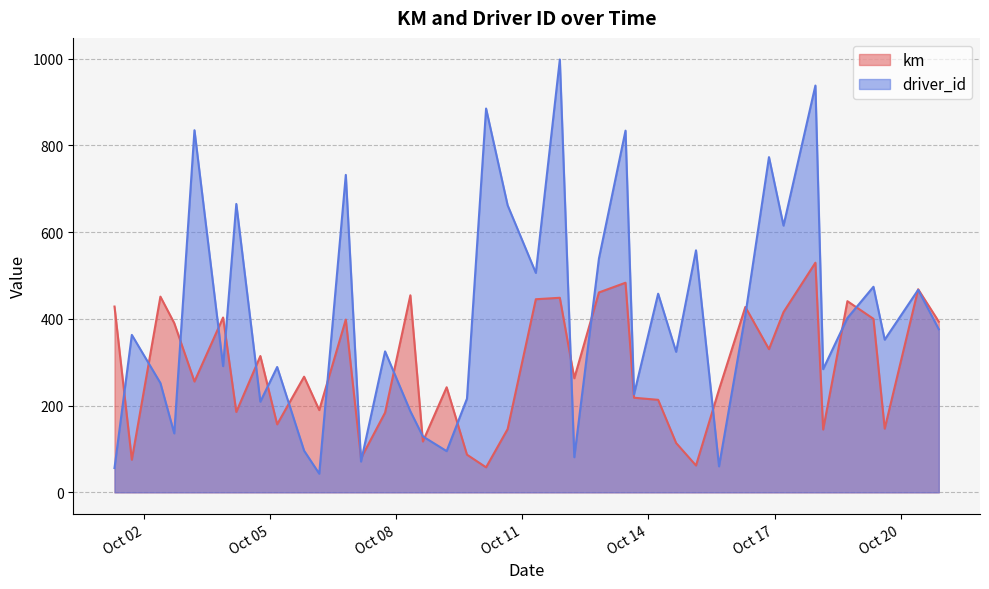

What is the value of the driver_id point at the 27th from the left?

458.0